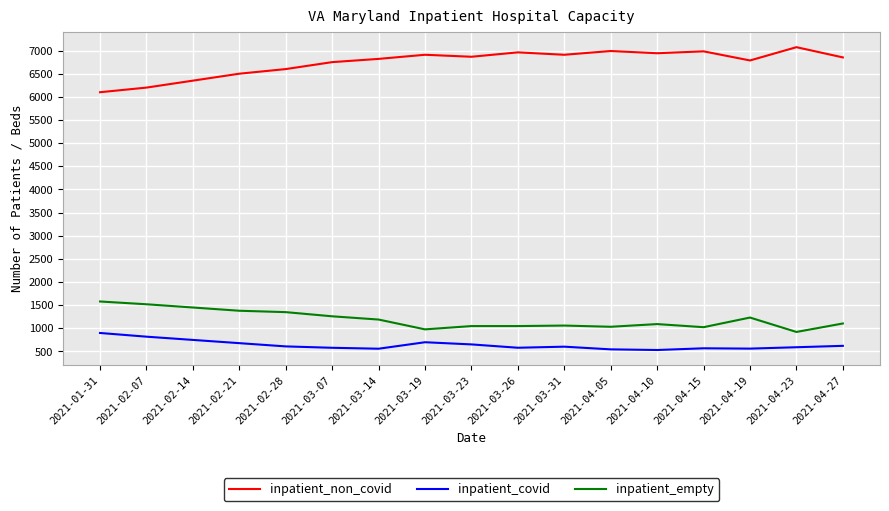

True or false: inpatient_empty has a value of 1805 at 2021-04-15.

False